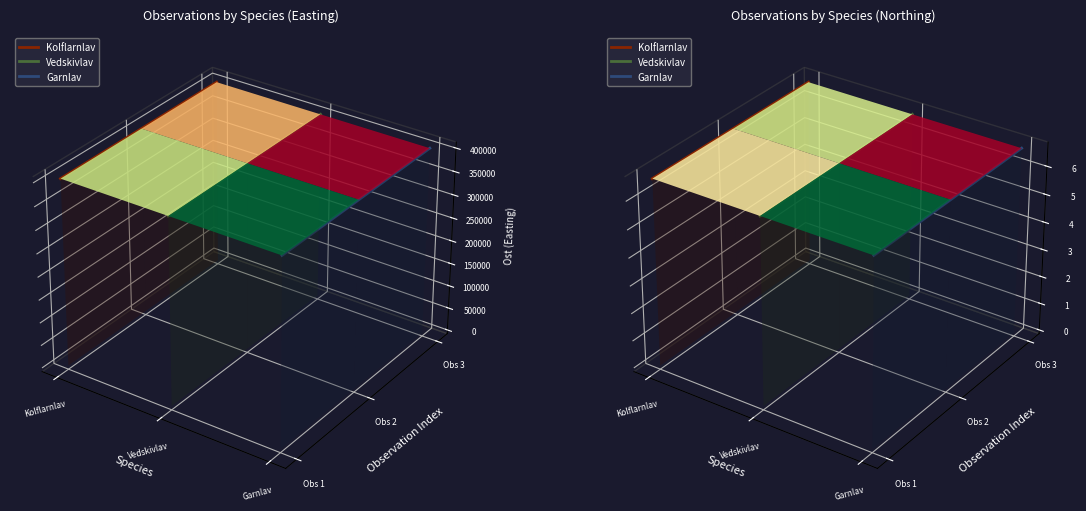

Is it true that Kolflarnlav equals 0.1 at Vedskivlav?

False